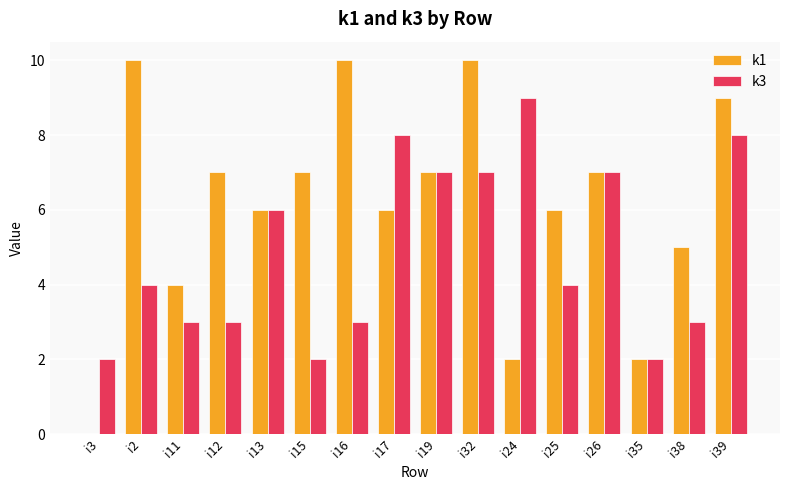

Where does the k1 series first go above 7?

i2